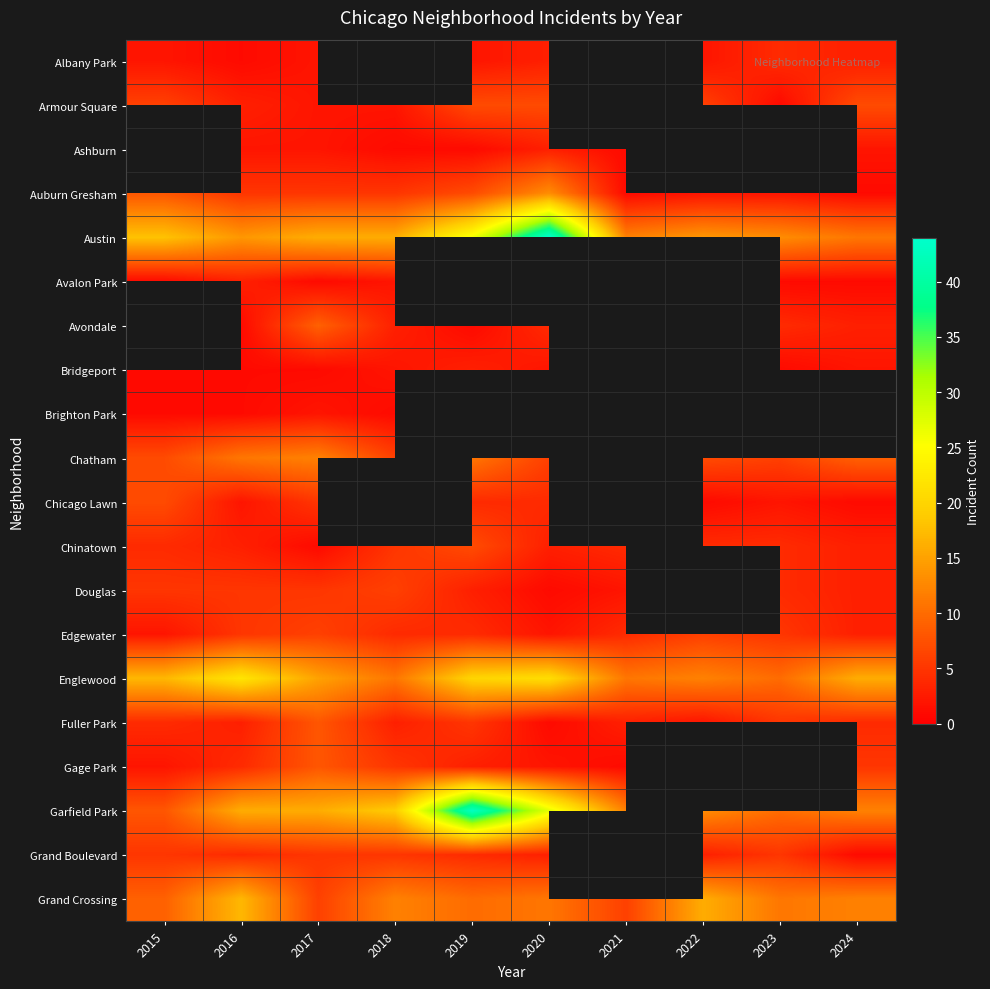

What is the greatest value displayed?

44.0